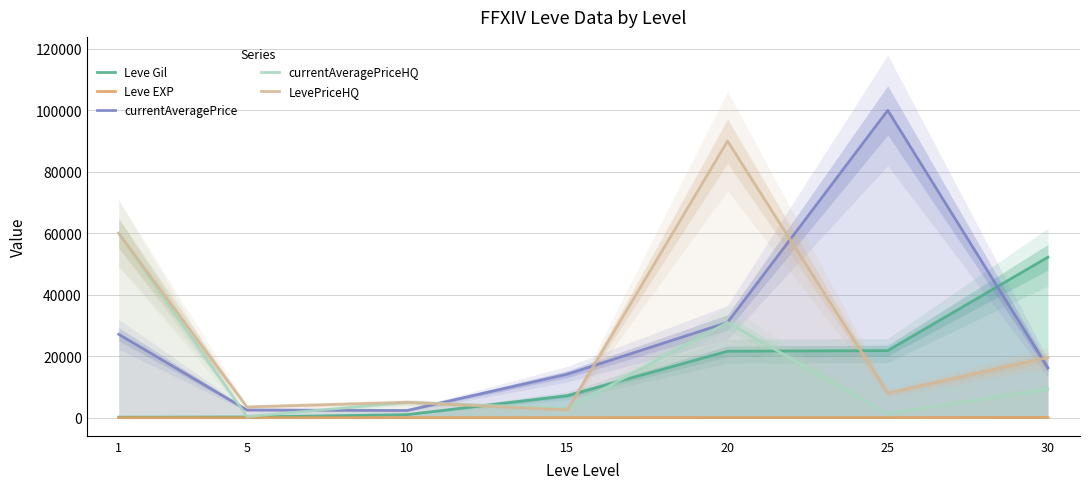

Which series has the widest spread of values?

currentAveragePrice